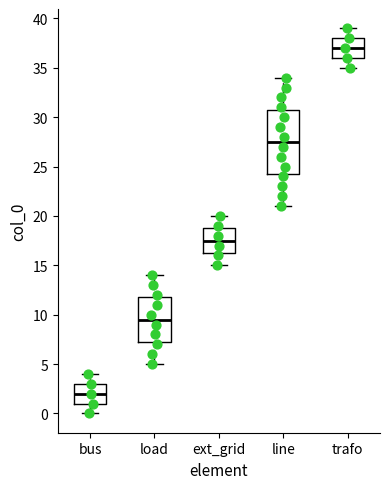

Reading left to right, read every box against the y-axis: the position of its median line, the range the box covers, and the ends of its whiskers. The values are not printed on the chart, so give them approximately, as read against the axis.

bus: median 2.0, box 1.0 to 3.0, whiskers 0.0 to 4.0
load: median 9.5, box 7.5 to 12.0, whiskers 5.0 to 14.0
ext_grid: median 17.5, box 16.5 to 19.0, whiskers 15.0 to 20.0
line: median 27.5, box 24.5 to 31.0, whiskers 21.0 to 34.0
trafo: median 37.0, box 36.0 to 38.0, whiskers 35.0 to 39.0